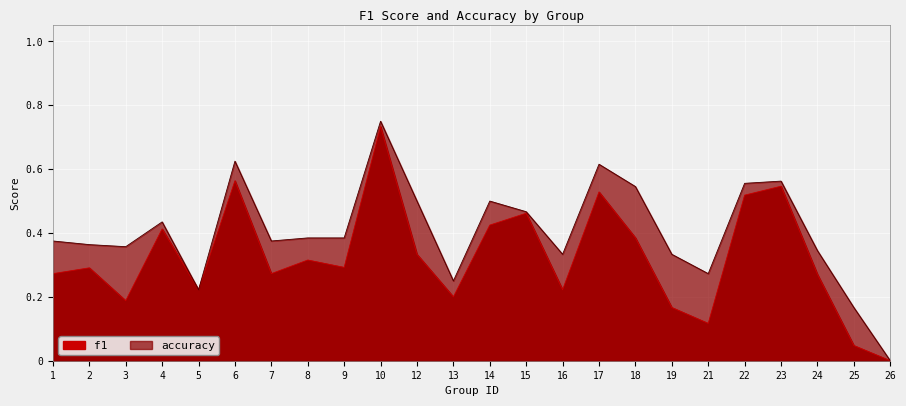

What is the sum of all f1 values?

7.8